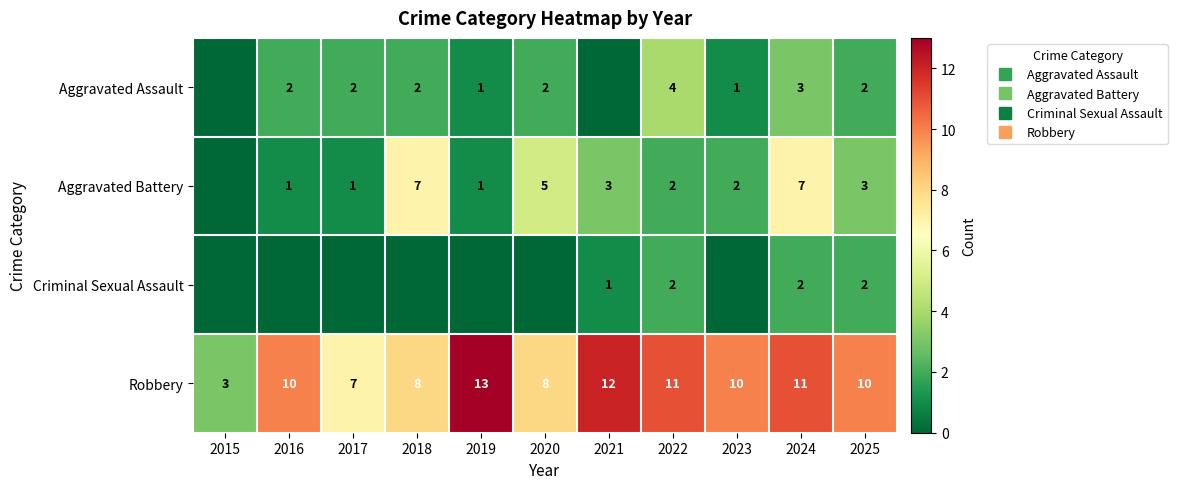

The Aggravated Assault series shows 3 at 2020. True or false?

False